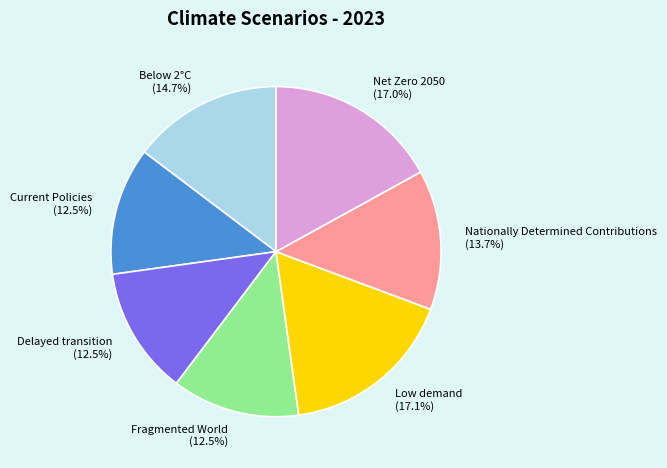

To the nearest percent, what is the difference between the Nationally Determined Contributions and Delayed transition slice percentages?

1%